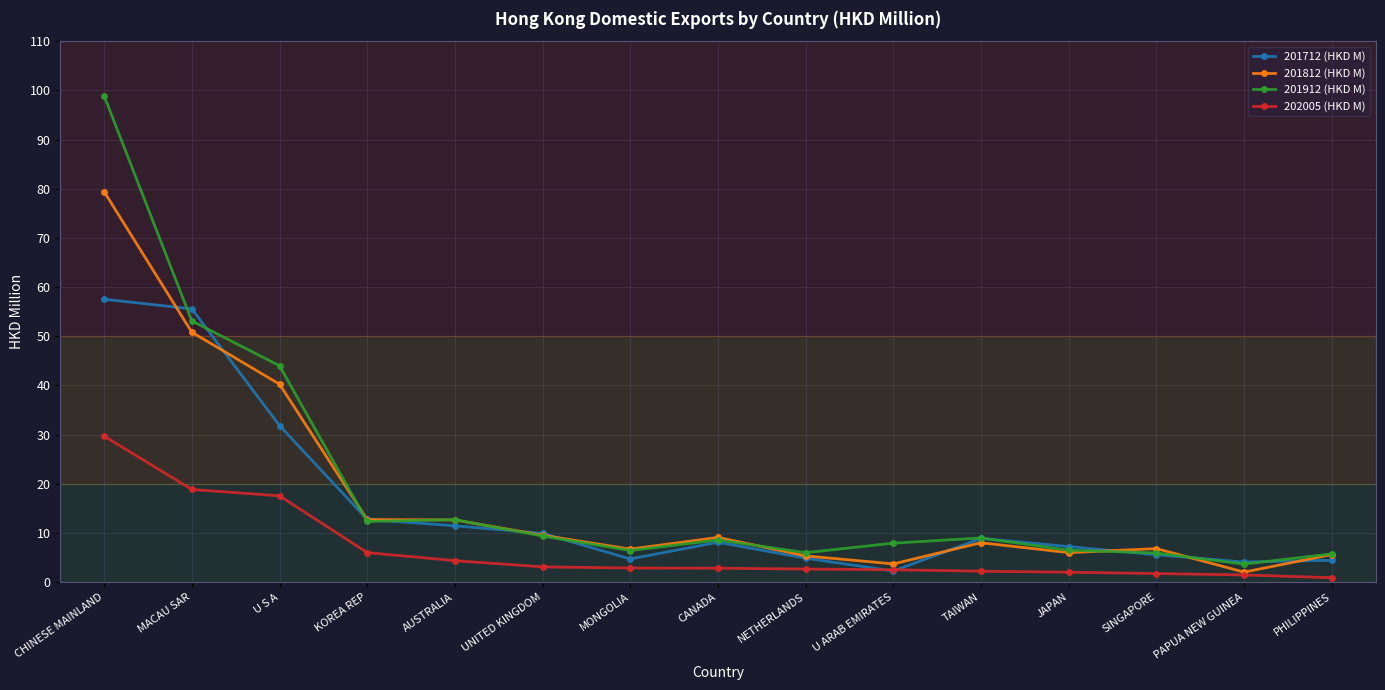

What position from the right is KOREA REP?

12